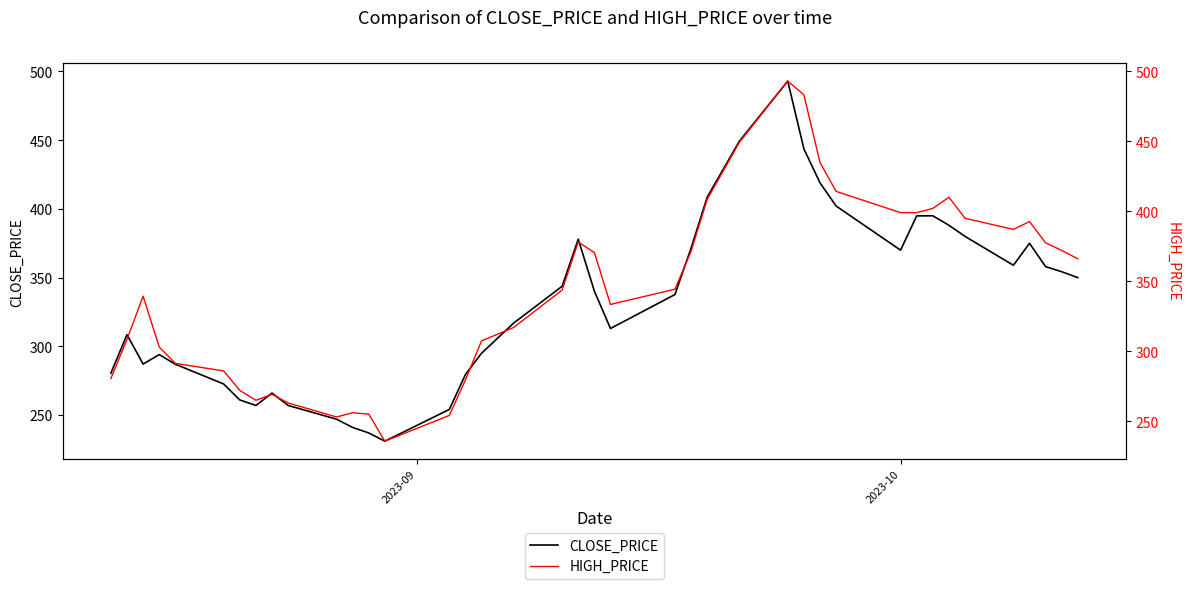

What is the highest value of the CLOSE_PRICE series?

493.0